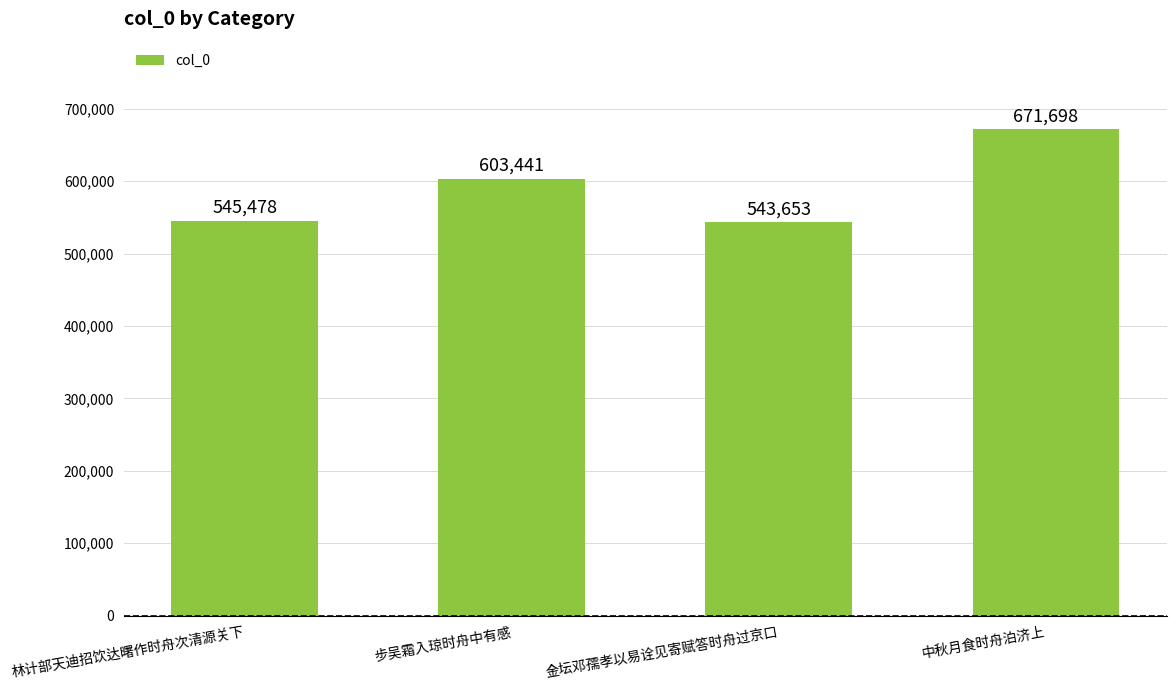

How many values are below 603441?

2